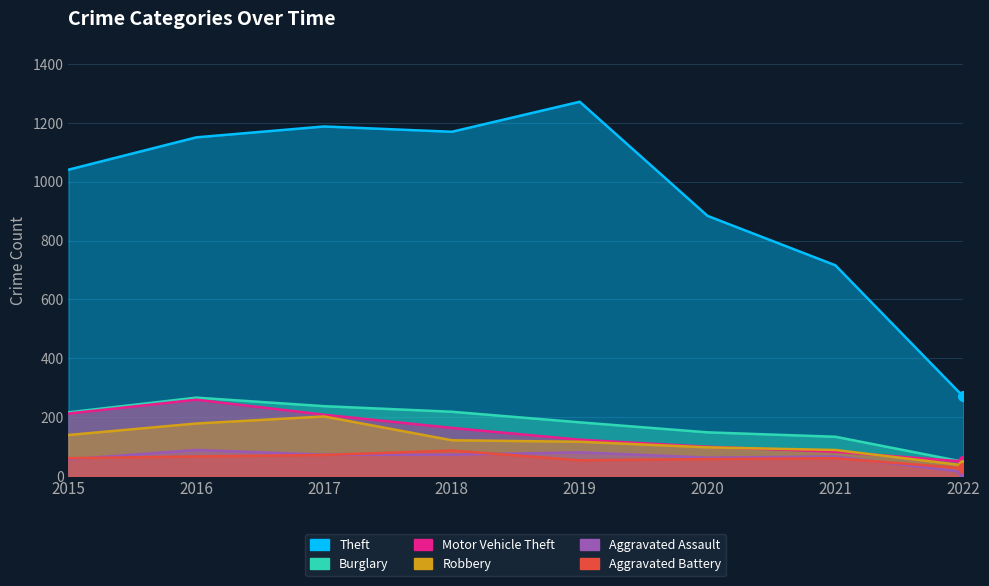

How many values in the Burglary series exceed 216?

3